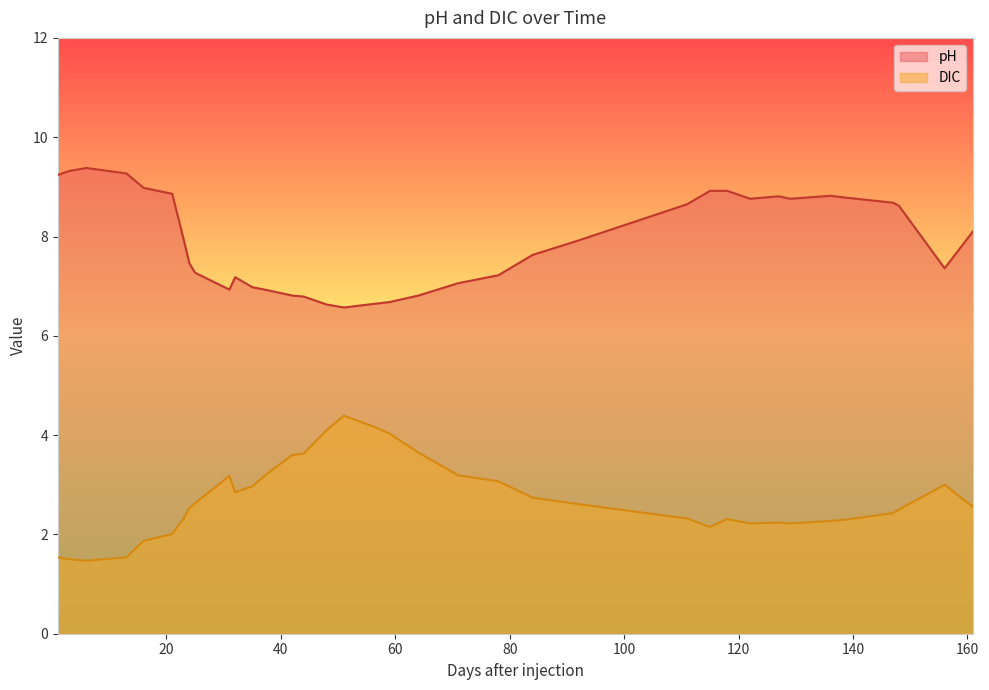

Count the number of data series in this chart.

2